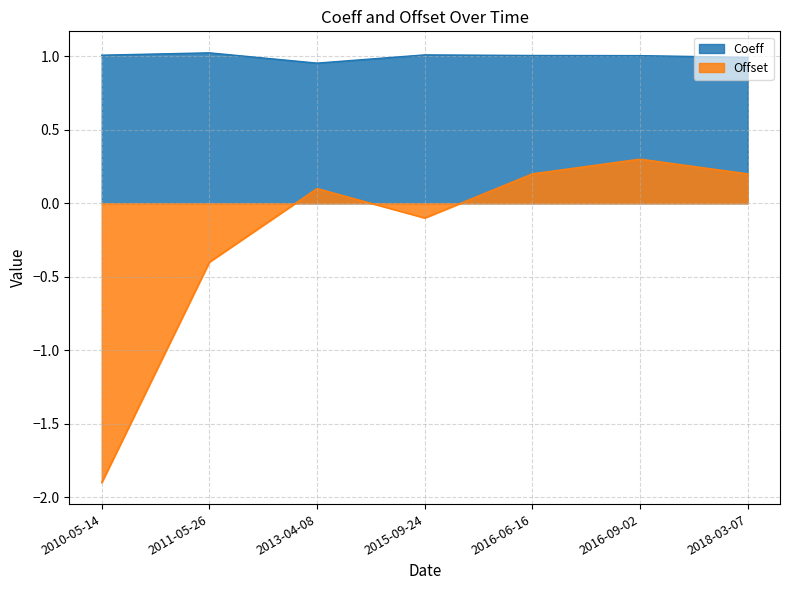

At which category does Coeff reach its first local valley?

2013-04-08